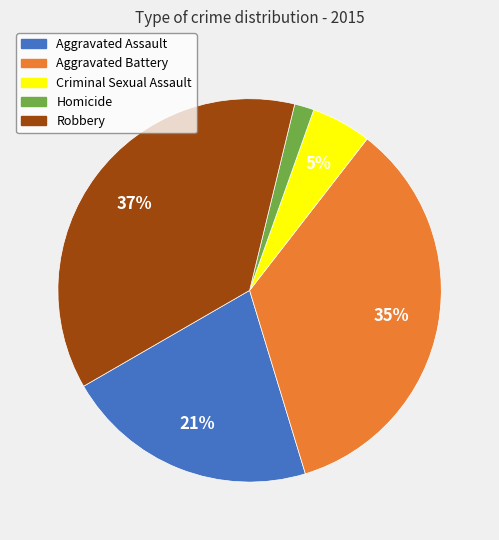

Does Aggravated Assault represent more than half of the total?

No